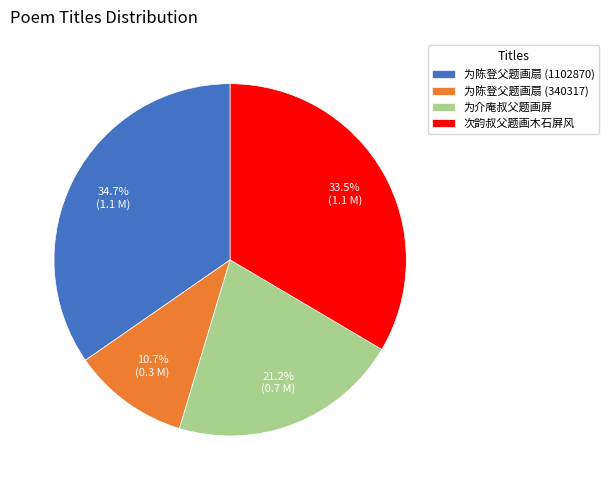

How many slices are in this pie chart?

4